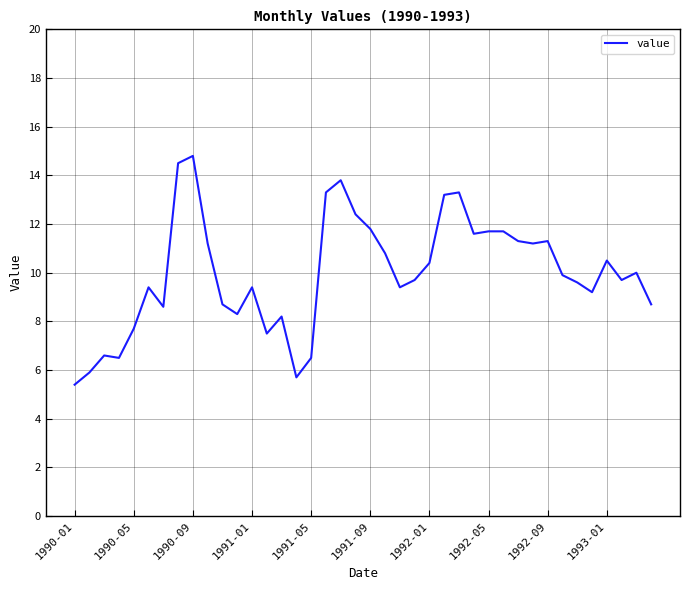

What is the minimum value shown in the chart?

5.4